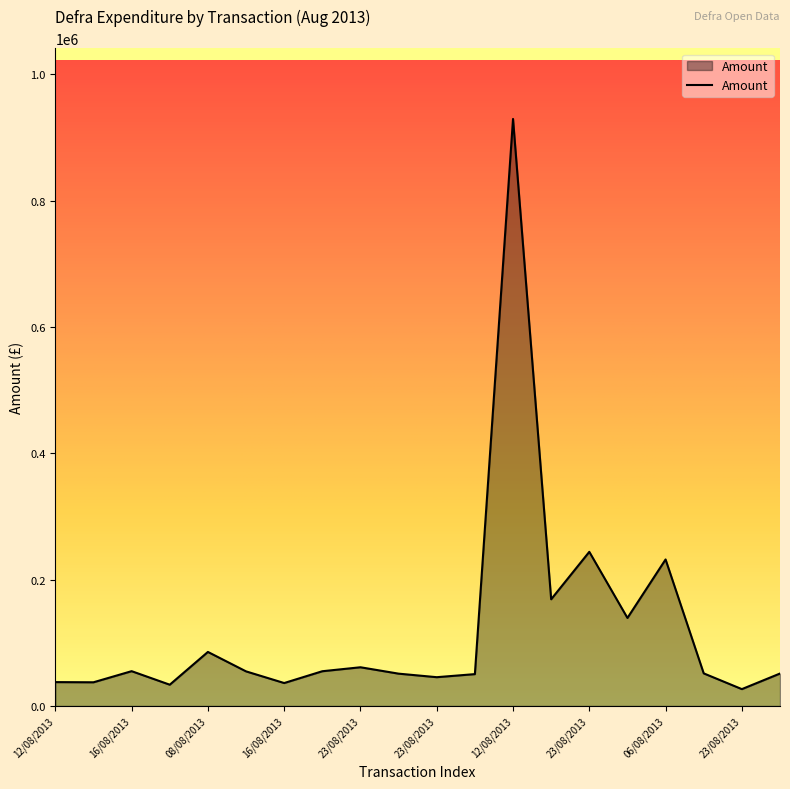

Count the number of categories in the chart.

20